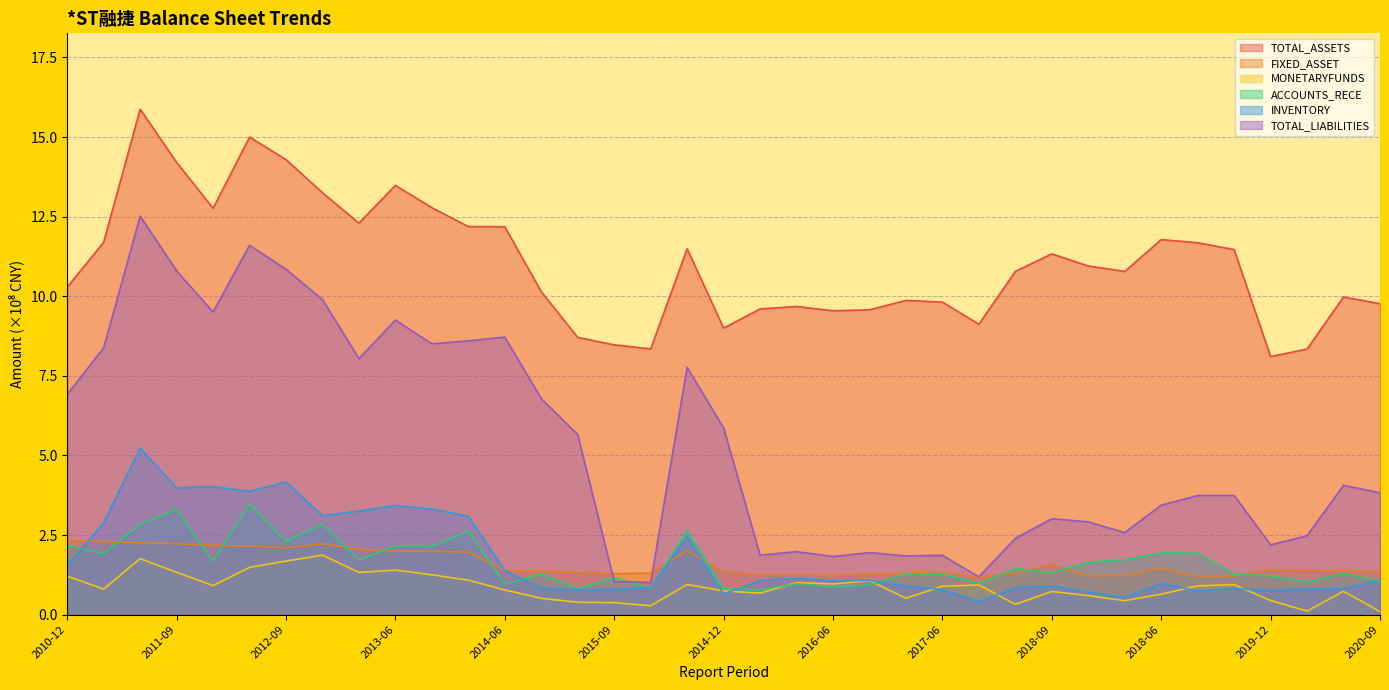

Which category has the highest value in the FIXED_ASSET series?

2010-12